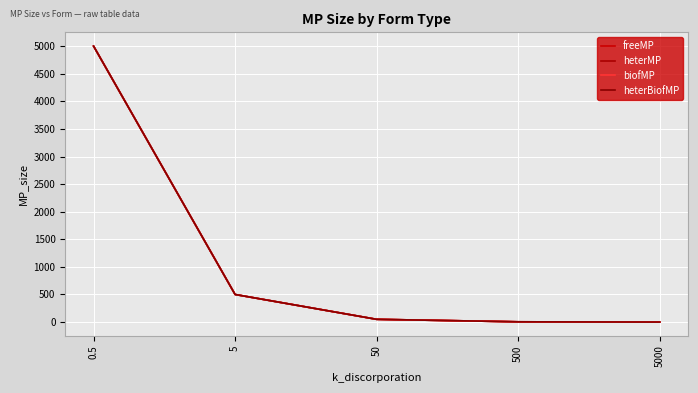

Does the chart have visible grid lines?

Yes